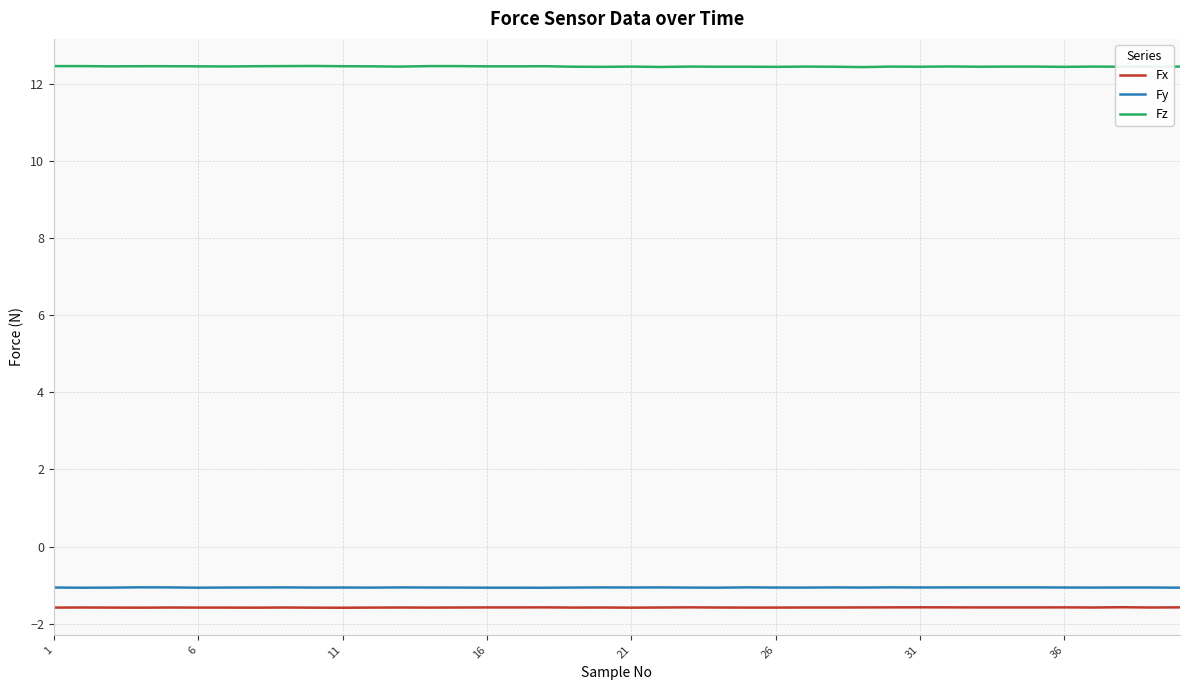

True or false: Fy and Fz cross at least once.

False